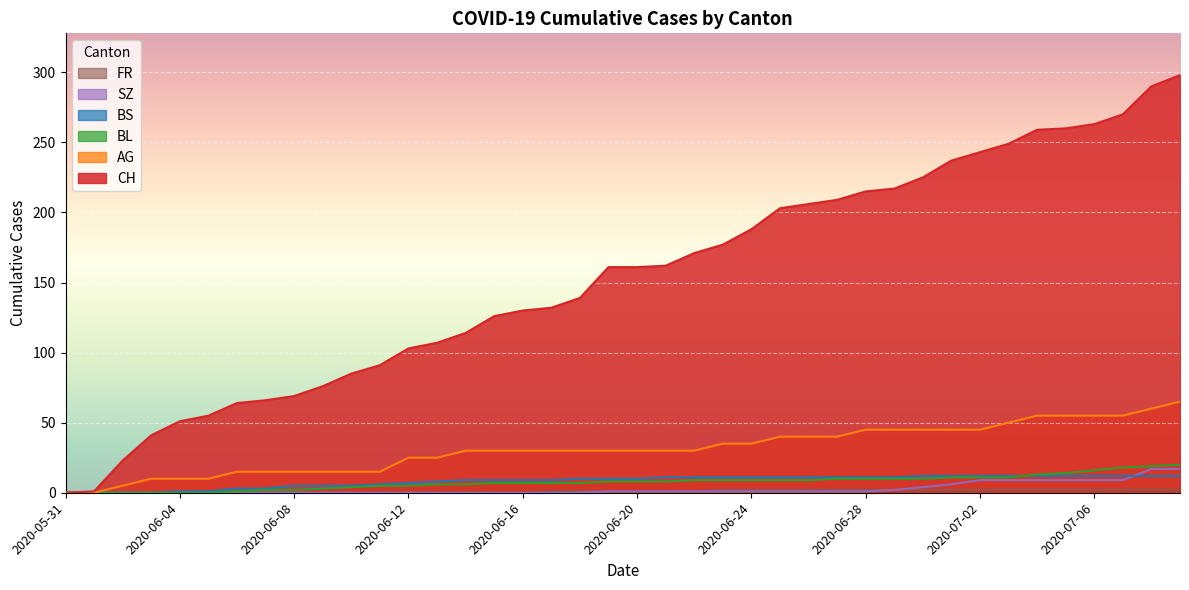

Which series changed the most between 2020-06-30 and 2020-07-01?

CH